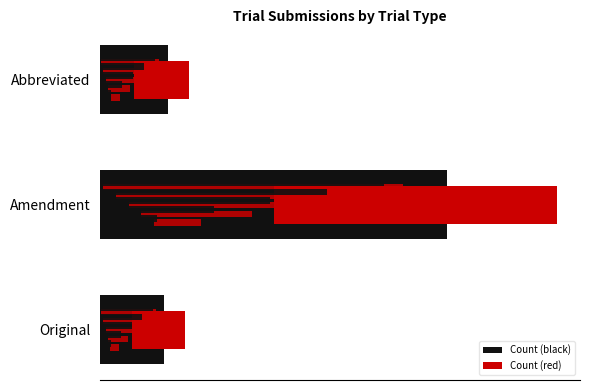

Rank the series by their maximum value, from lowest to highest.

Count (red), Count (black)